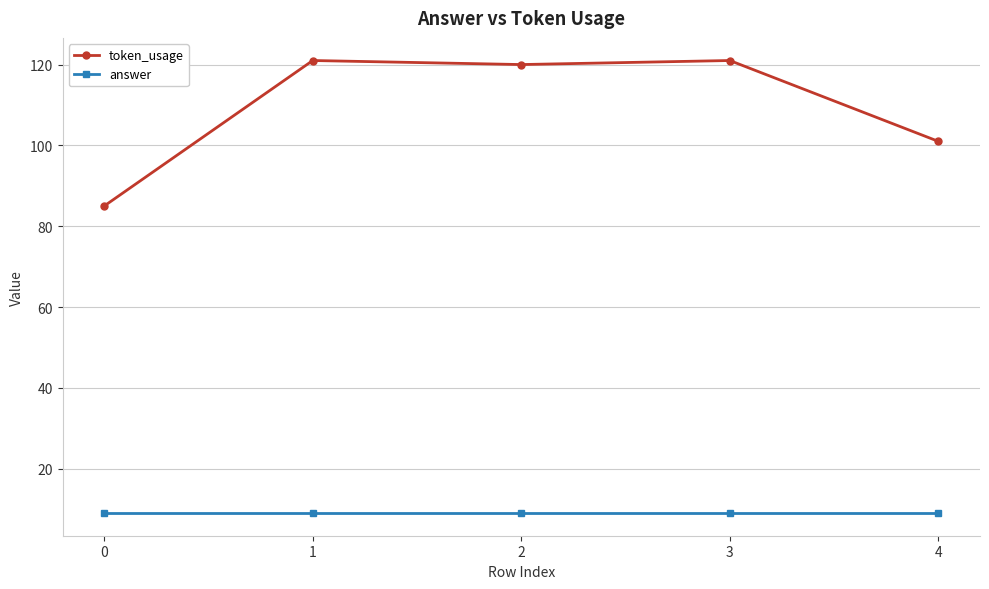

True or false: answer and token_usage cross at least once.

False